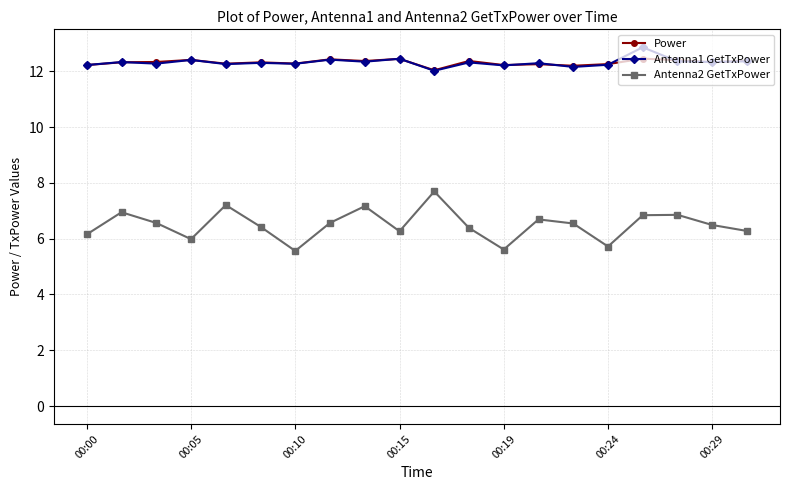

What is the value of the Antenna1 GetTxPower point at the 9th from the left?

12.4